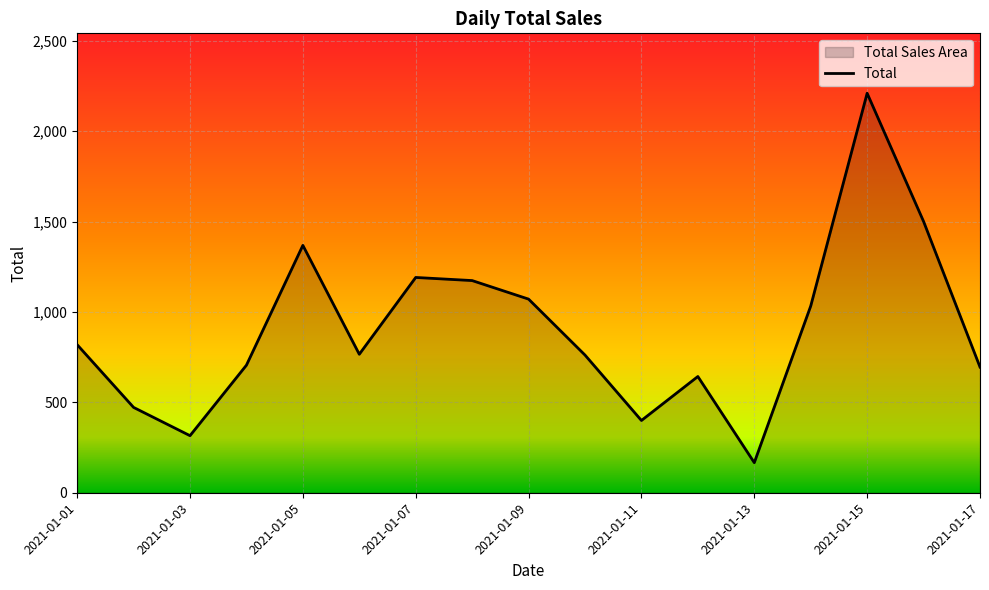

Between 2021-01-15 and 2021-01-17, which is larger?

2021-01-15